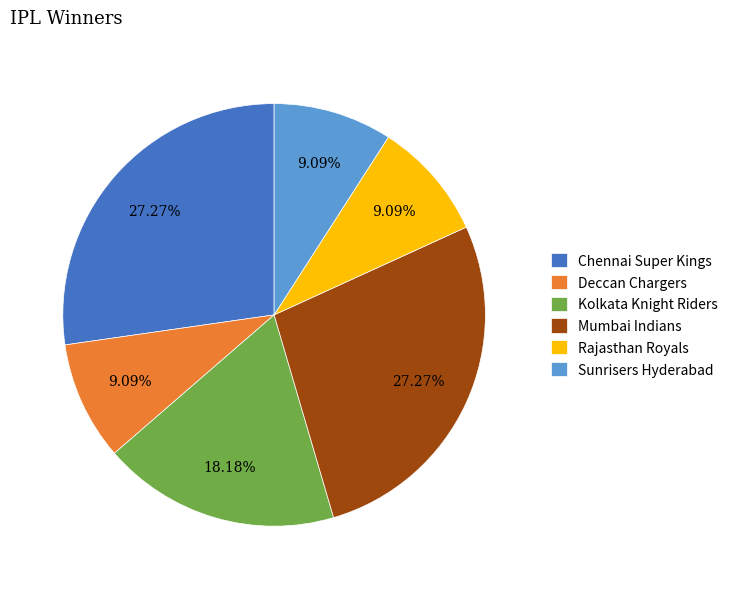

The Rajasthan Royals slice represents 9% of the pie. True or false?

True